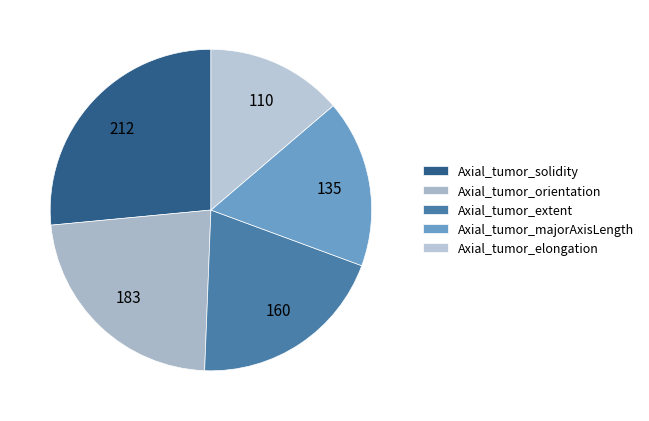

The Axial_tumor_elongation slice represents 28% of the pie. True or false?

False